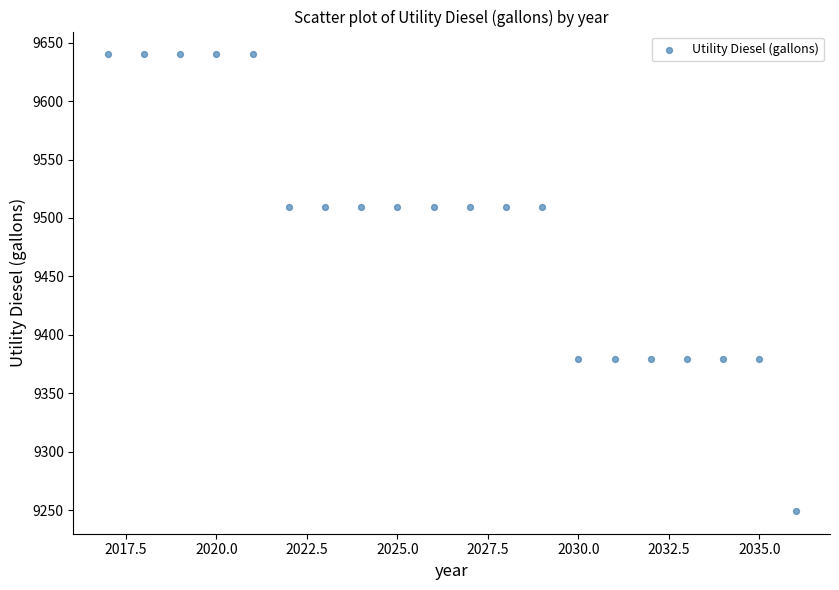

What is the range of X values (max minus min)?

19.0